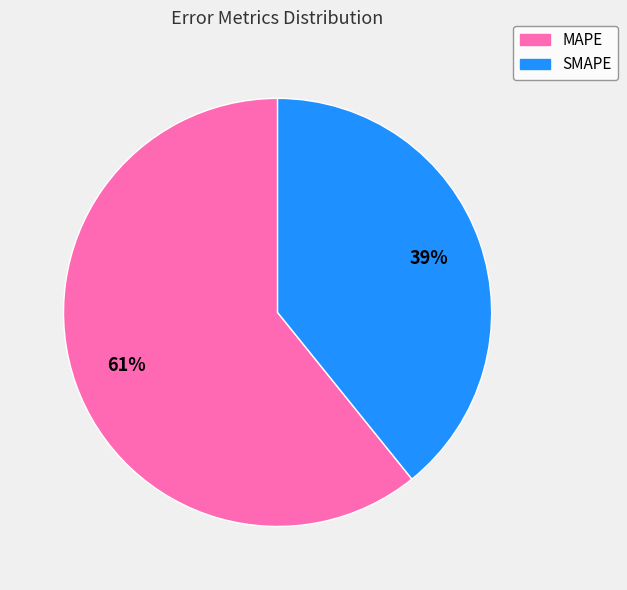

Count the number of slices in the pie.

2